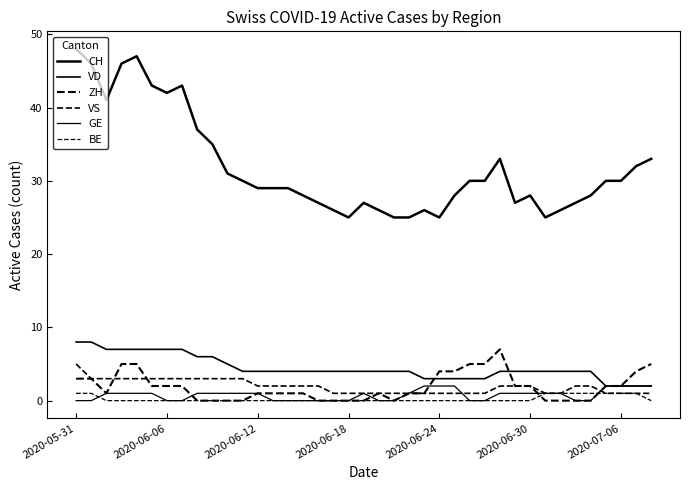

At how many categories does at least one series exceed 21?

39